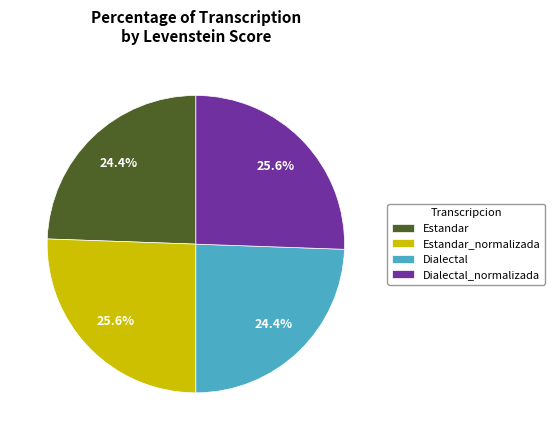

How many segments does this pie chart have?

4